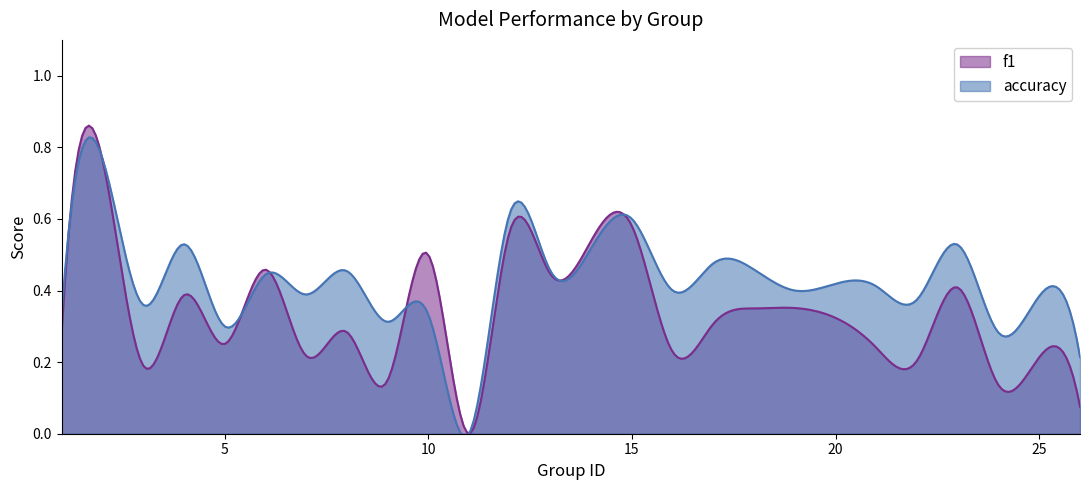

At which category does f1 reach its first local peak?

2